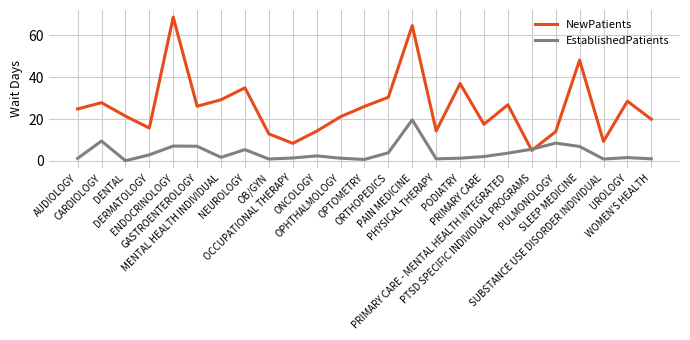

How many times do EstablishedPatients and NewPatients cross each other?

2